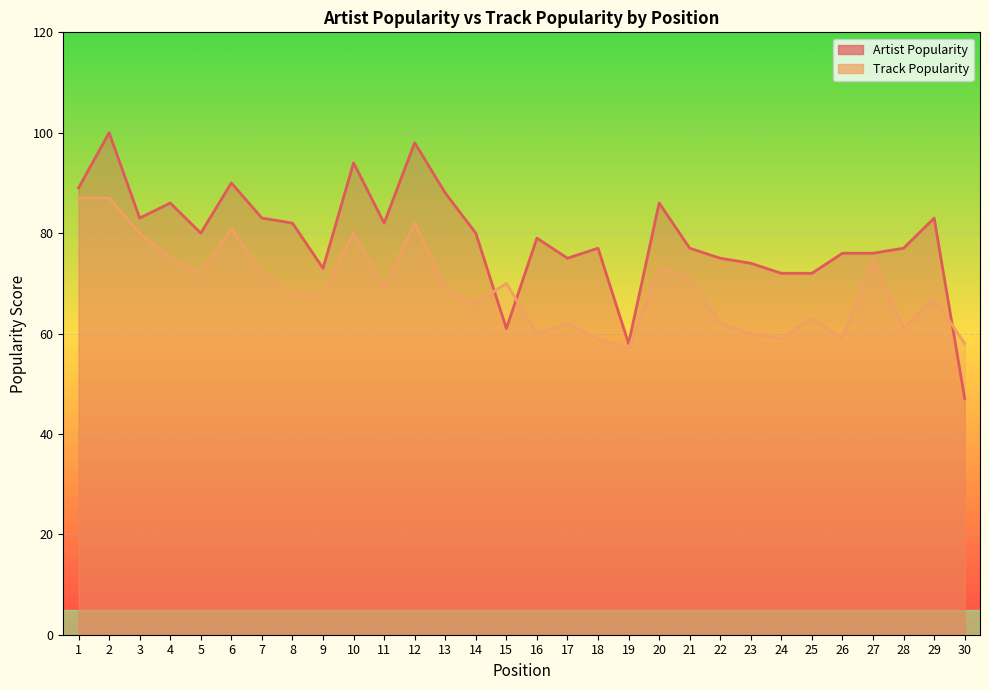

True or false: Track Popularity and Artist Popularity intersect in this chart.

True